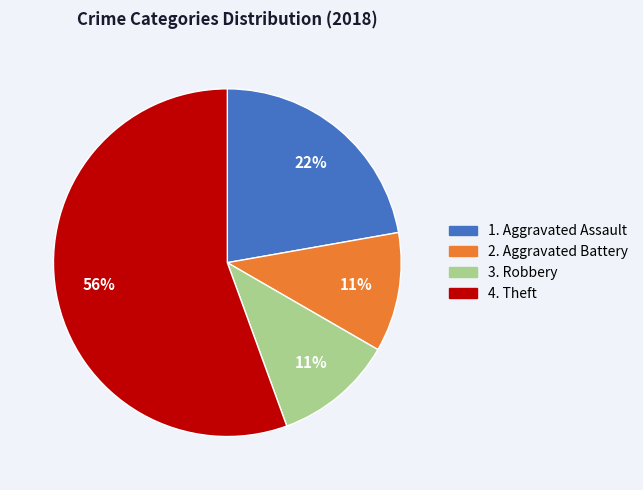

How many slices are in this pie chart?

4